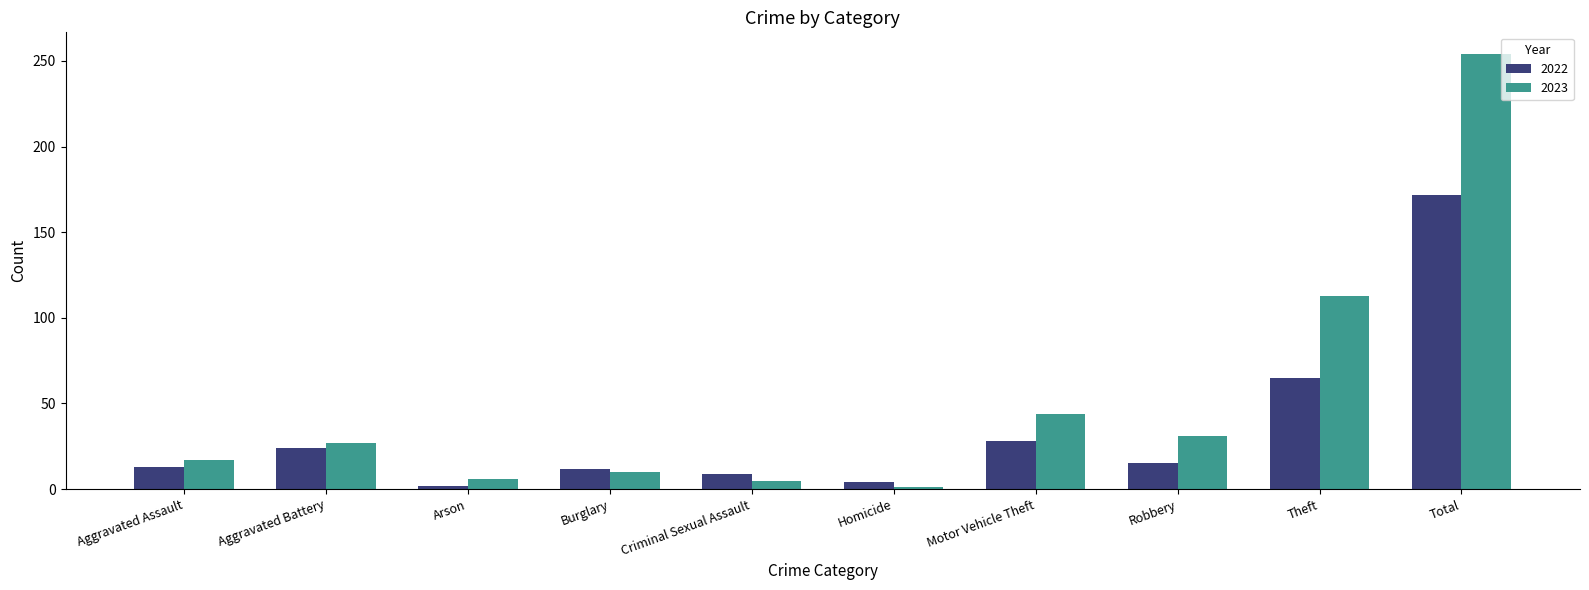

What is the difference between the maximum and minimum values in the 2023 series?

253